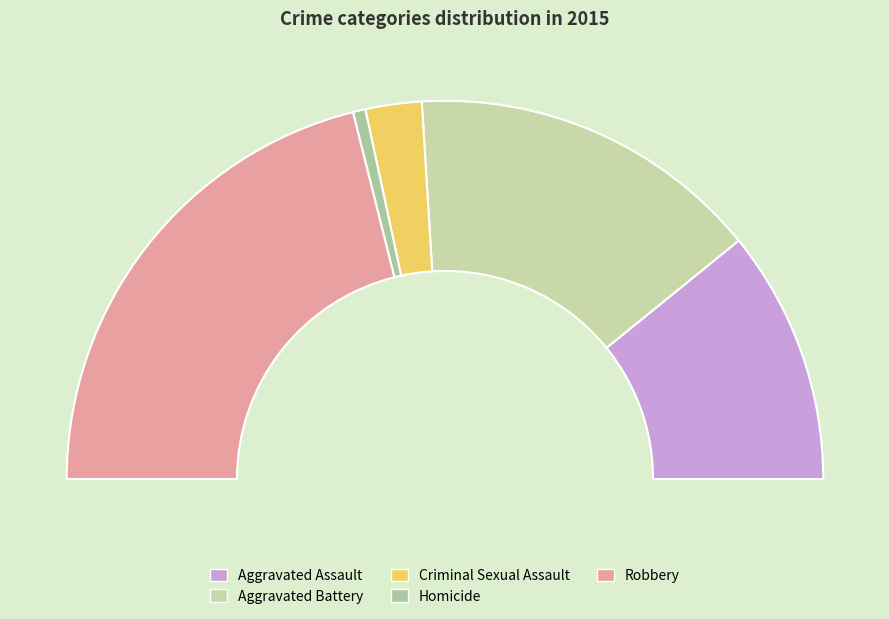

Does any single category account for the majority?

No